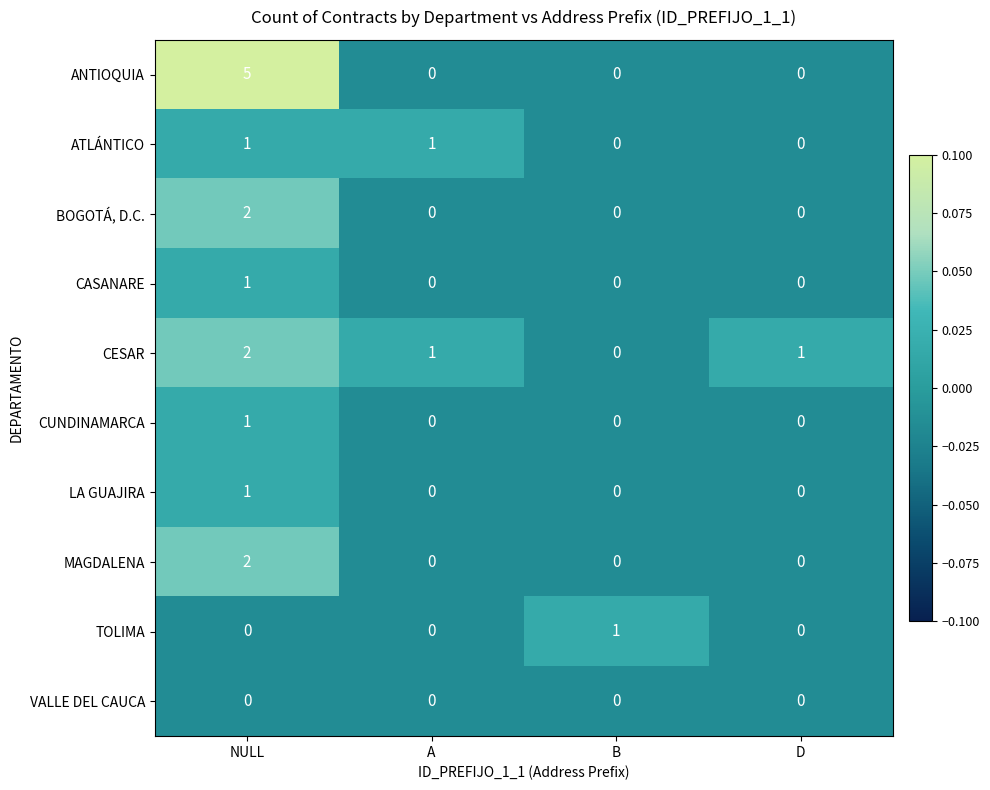

How many categories are shown in the chart?

4